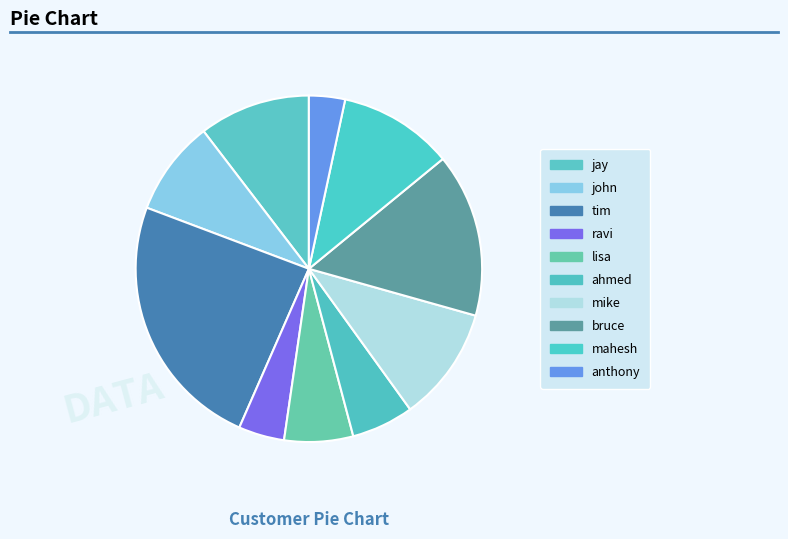

Does mike represent more than half of the total?

No